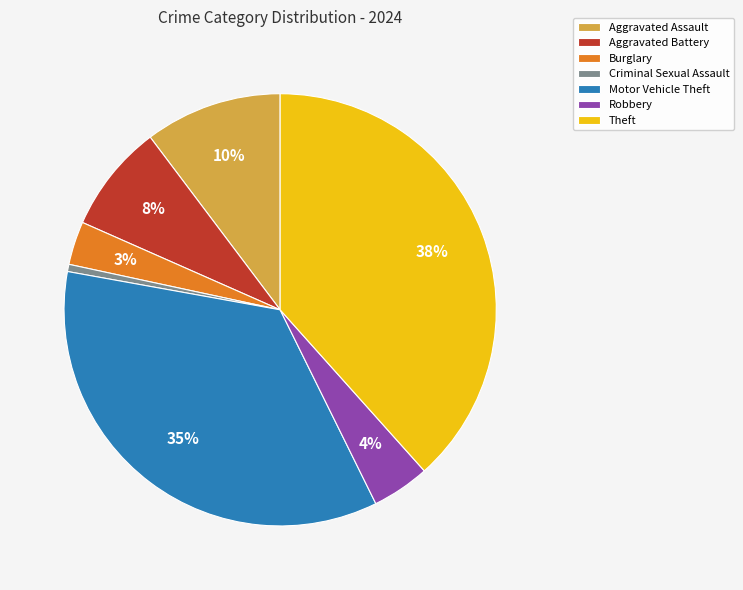

Approximately how many times larger is the value at Theft compared to Motor Vehicle Theft?

1.1